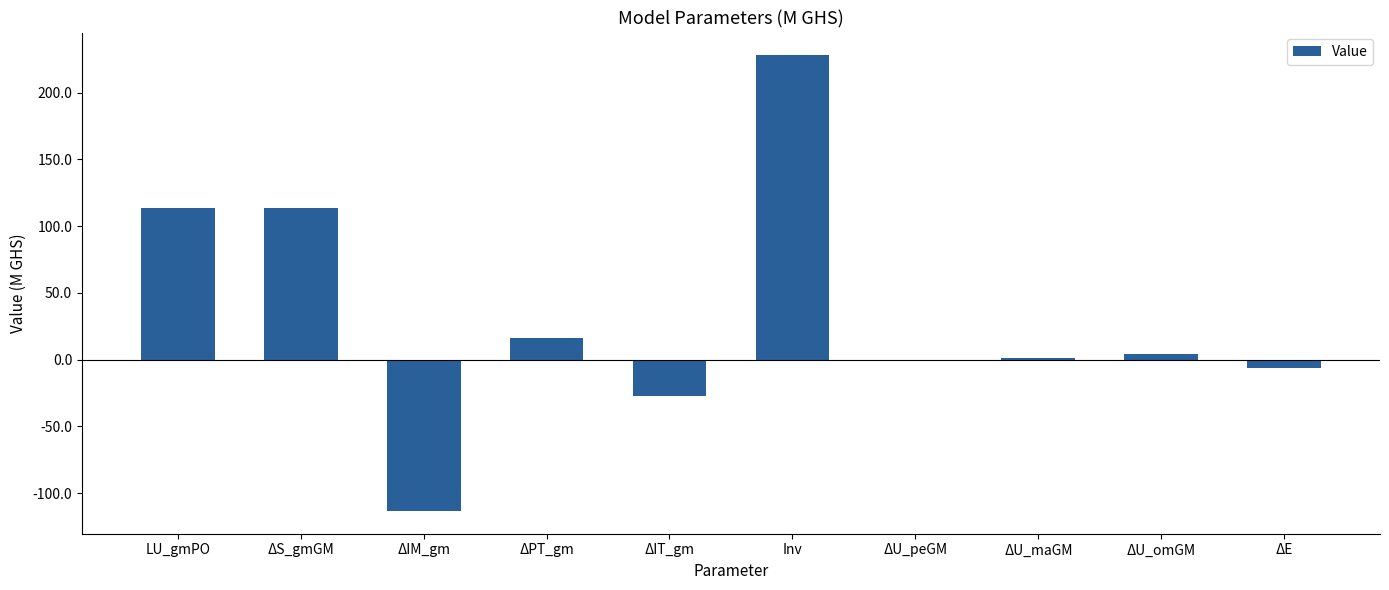

At which label is the value closest to 57?

ΔPT_gm